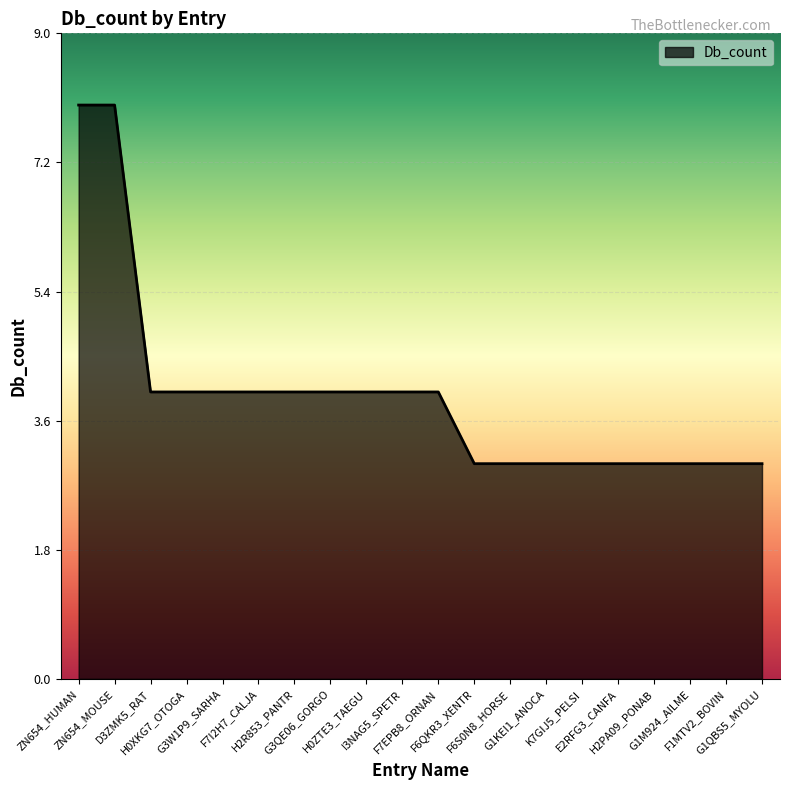

Does the chart display data point markers on the line(s)?

No